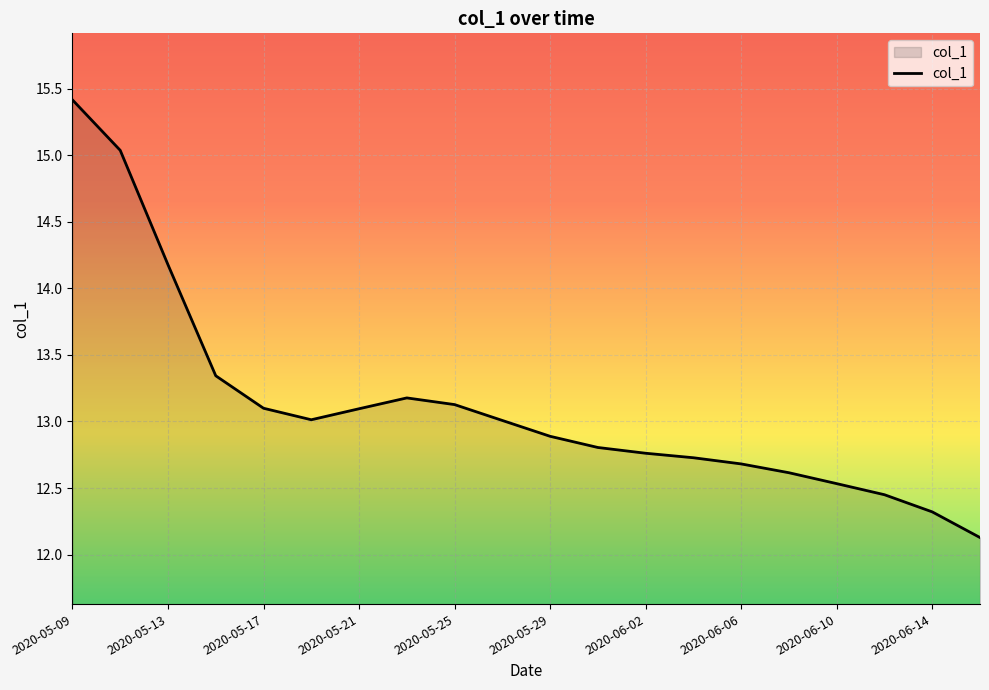

What is the minimum value shown in the chart?

12.1